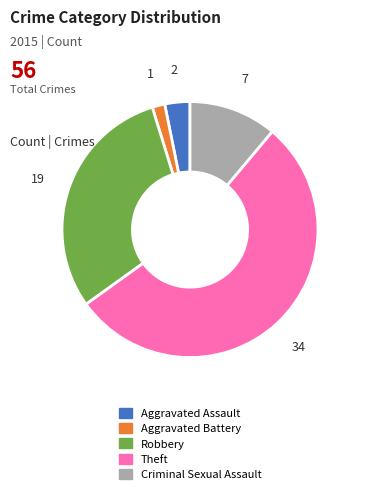

Is there a majority slice in this chart?

Yes